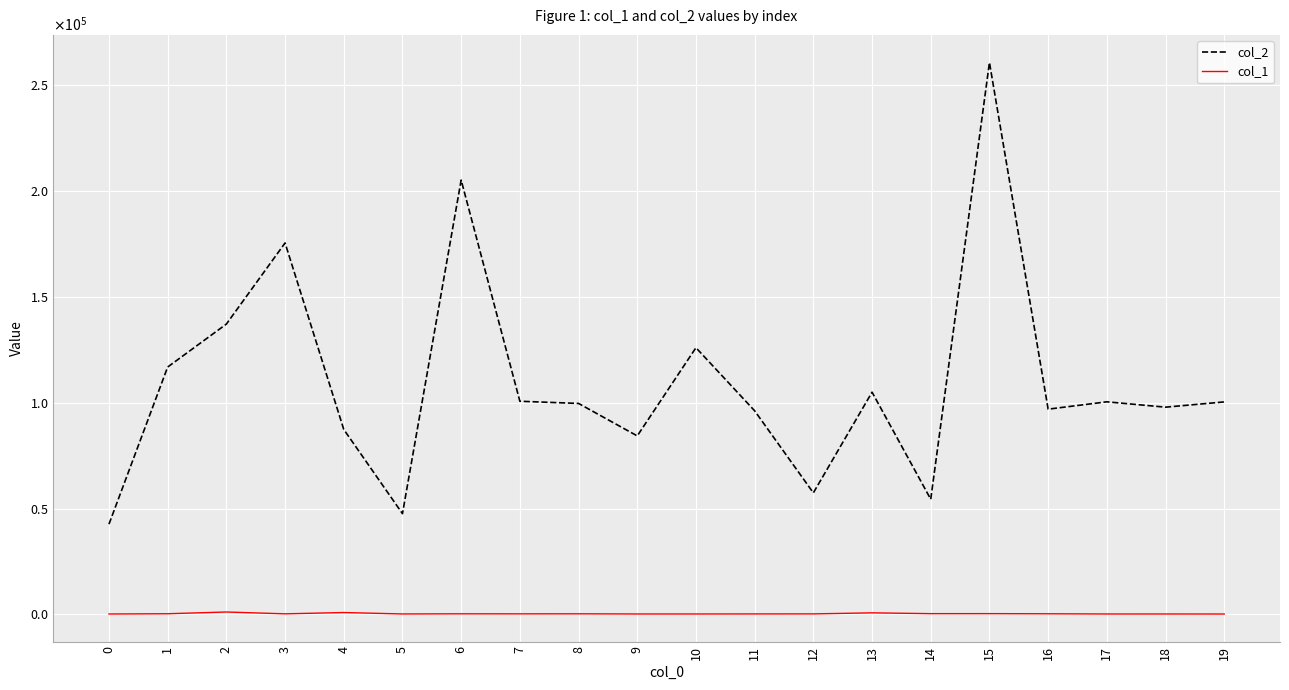

What are all the series names shown in the legend?

col_2, col_1